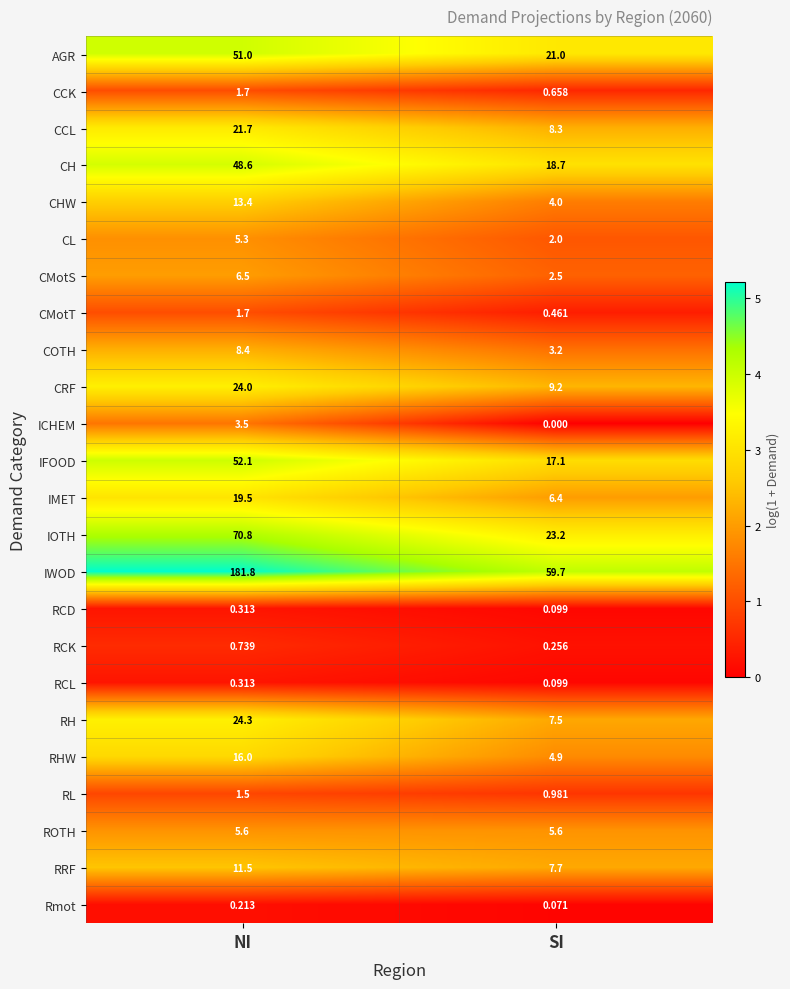

Which series changed the most between NI and SI?

IWOD